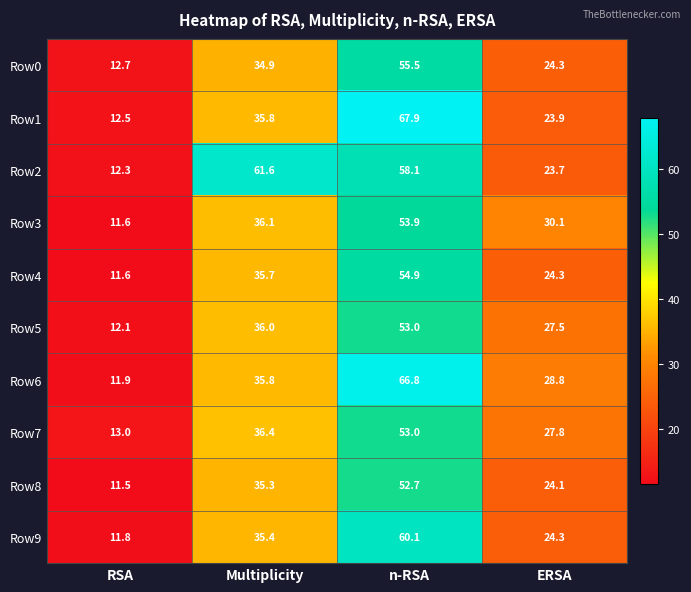

Which category has the lowest value across all series?

RSA